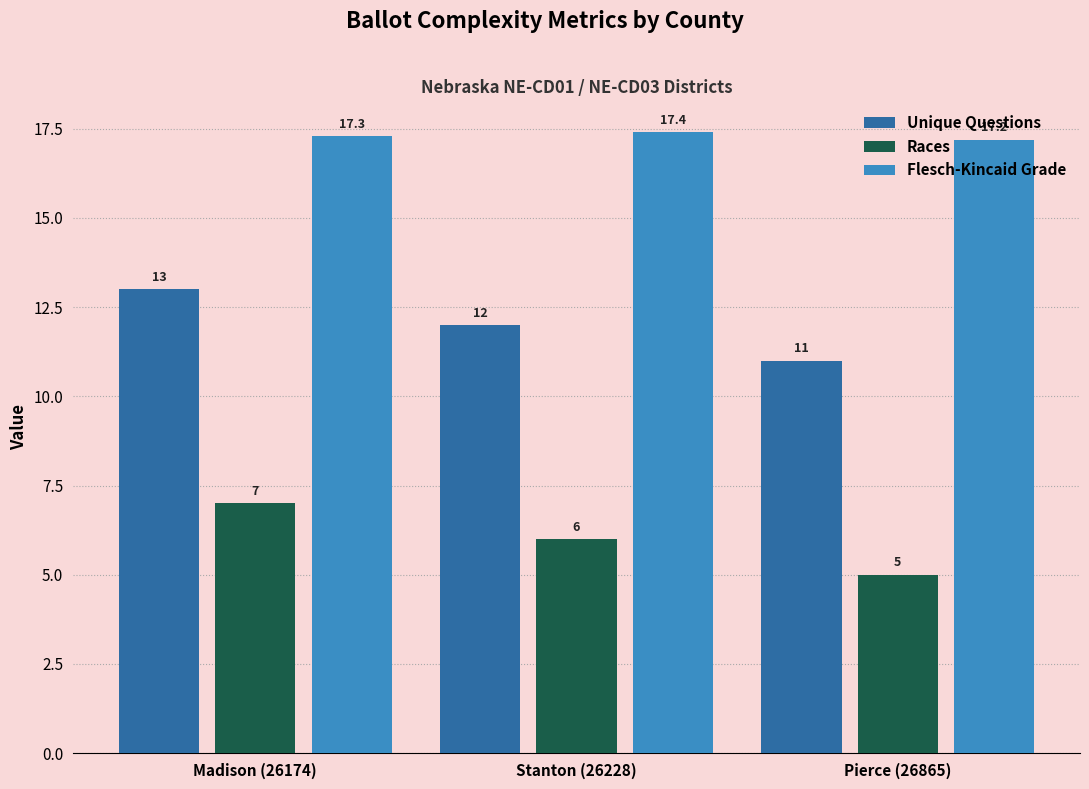

At which label does Unique Questions reach its minimum?

Pierce (26865)